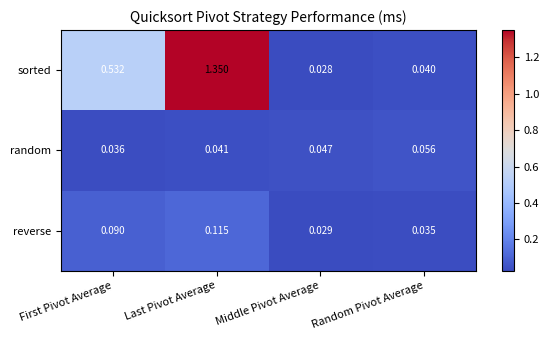

At which label is random closest to 0?

First Pivot Average